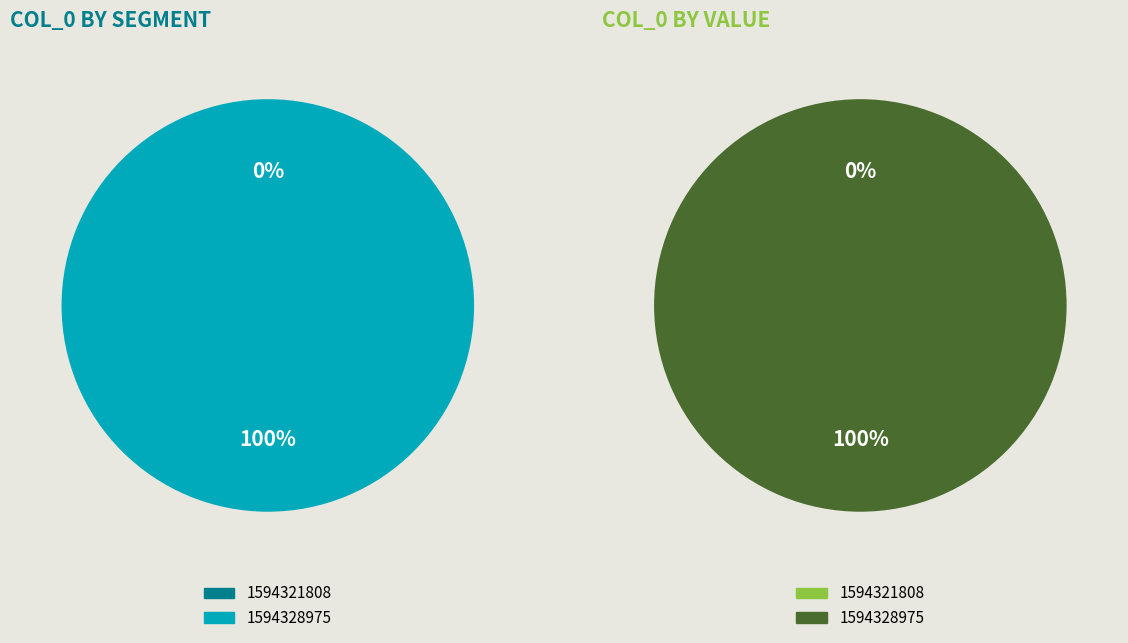

True or false: 1594328975 accounts for 89% of the total.

False